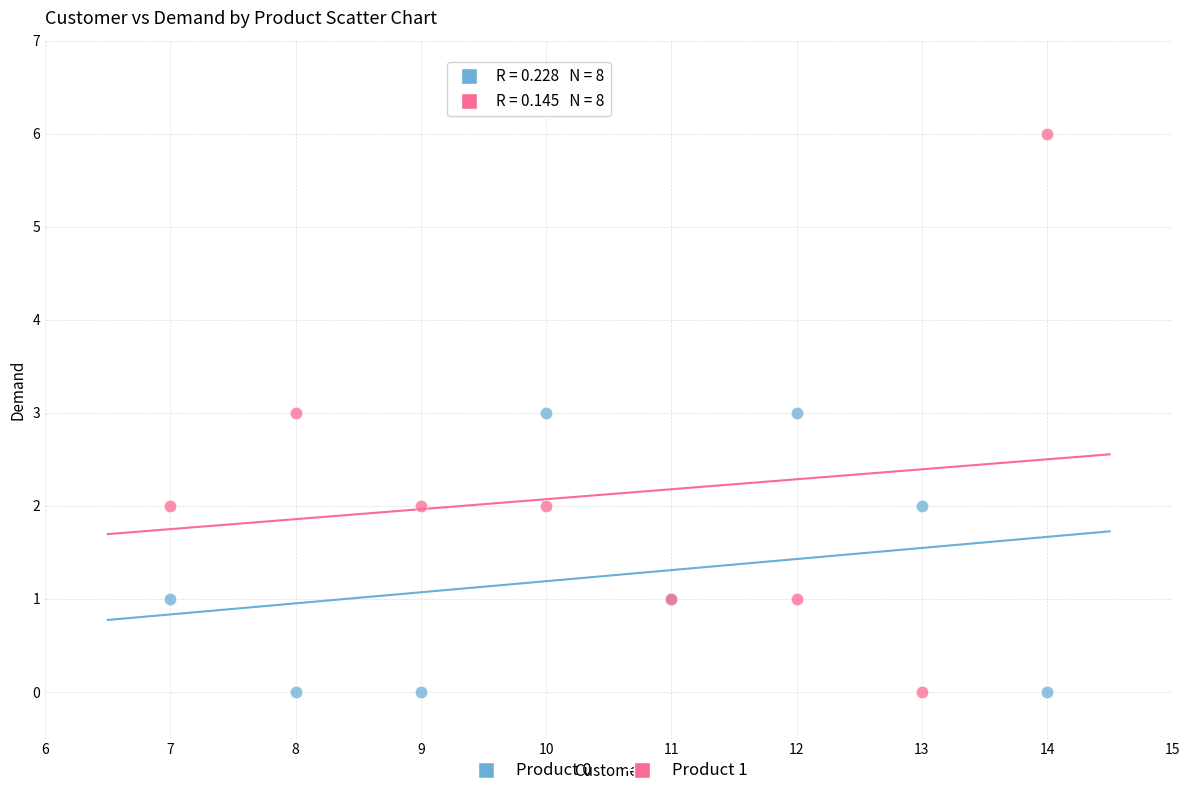

What is the X range (max minus min) for the scatter plot?

7